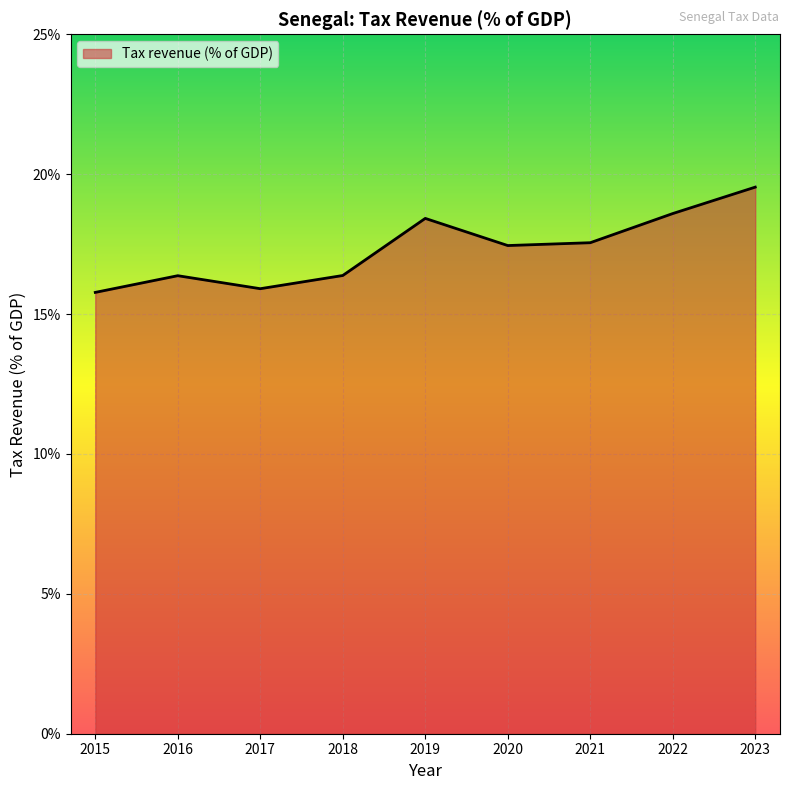

How many interior local valleys (lower than both neighbors) does the data have?

2